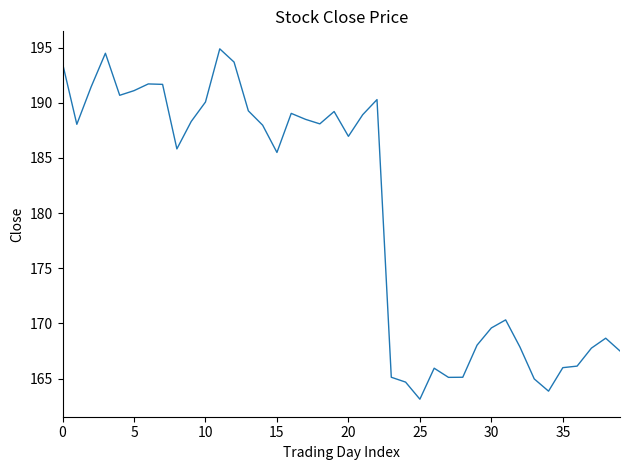

What is the minimum value shown in the chart?

163.1